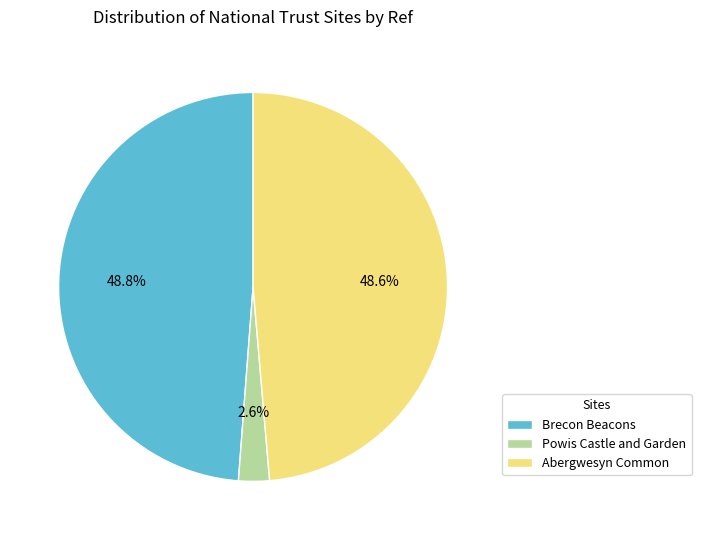

Count the number of slices in the pie.

3